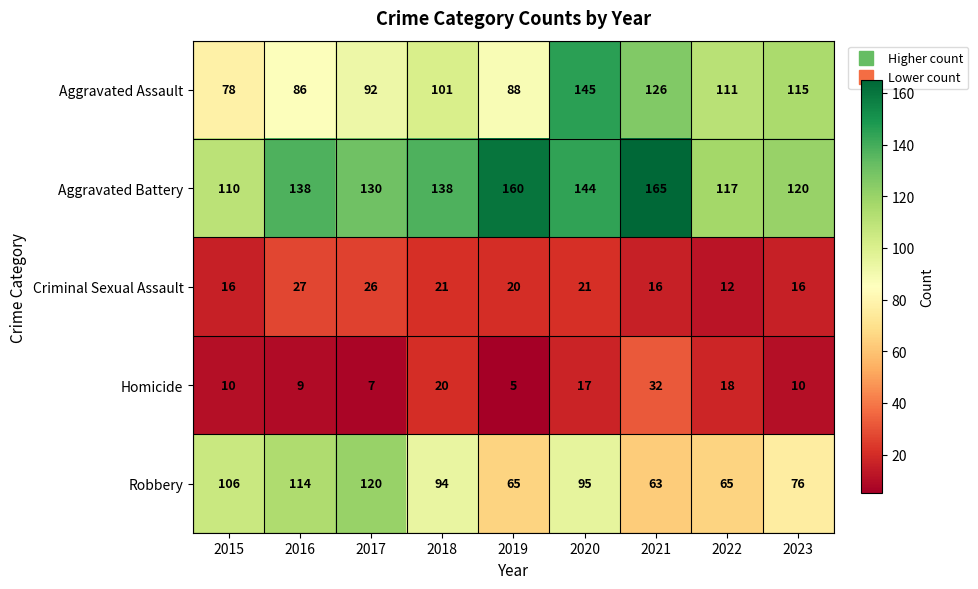

At 2020, list the series in order from largest to smallest.

Aggravated Assault, Aggravated Battery, Robbery, Criminal Sexual Assault, Homicide